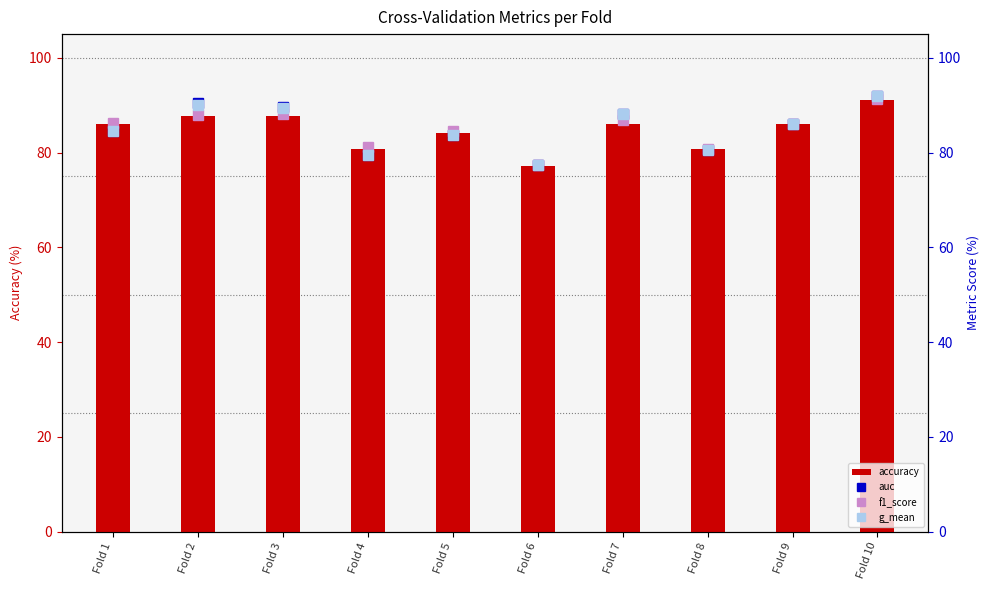

True or false: f1_score has a value of 132.2 at Fold 6.

False